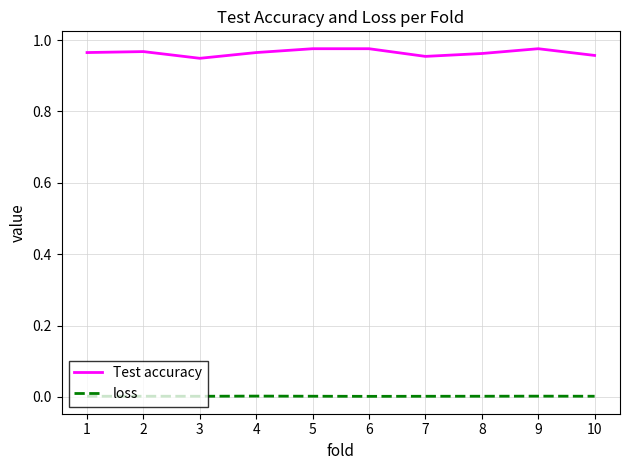

Rank the series by their maximum value, from highest to lowest.

Test accuracy, loss